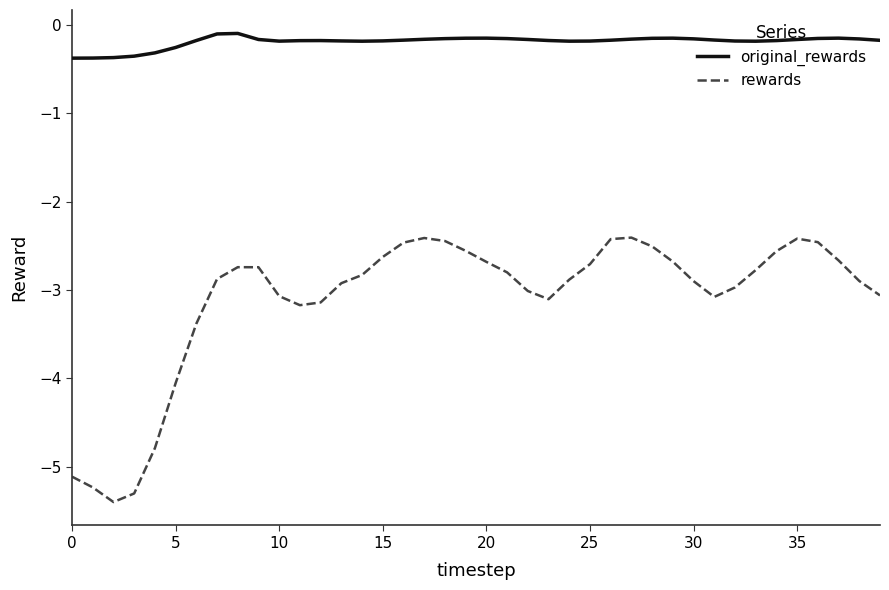

What is the difference between the maximum and minimum values in the original_rewards series?

0.3